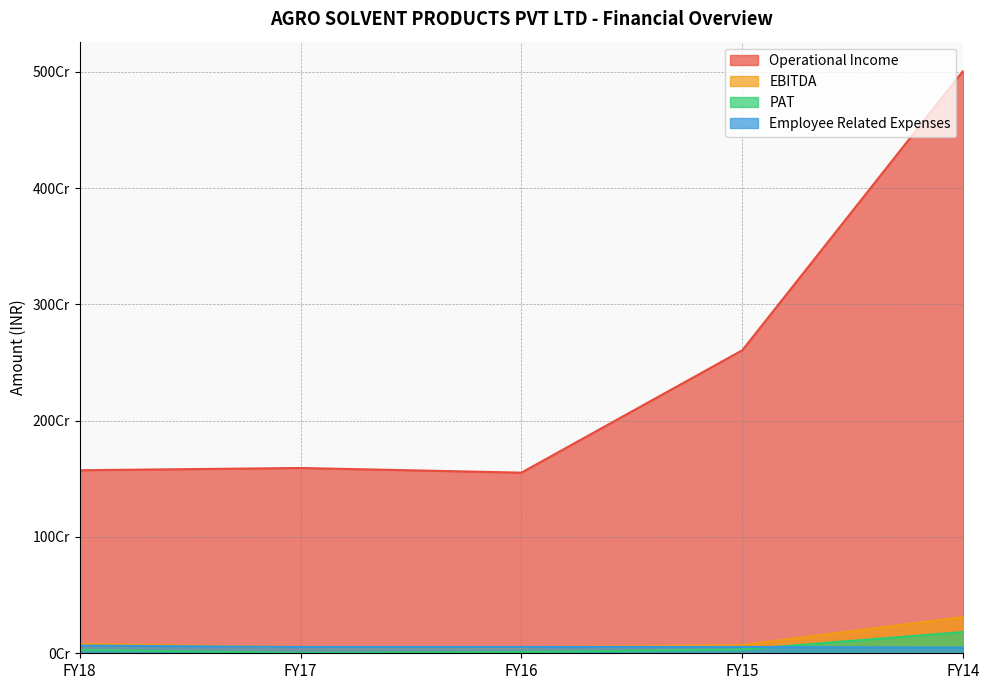

Rank the categories by EBITDA value from highest to lowest.

FY14, FY18, FY15, FY17, FY16